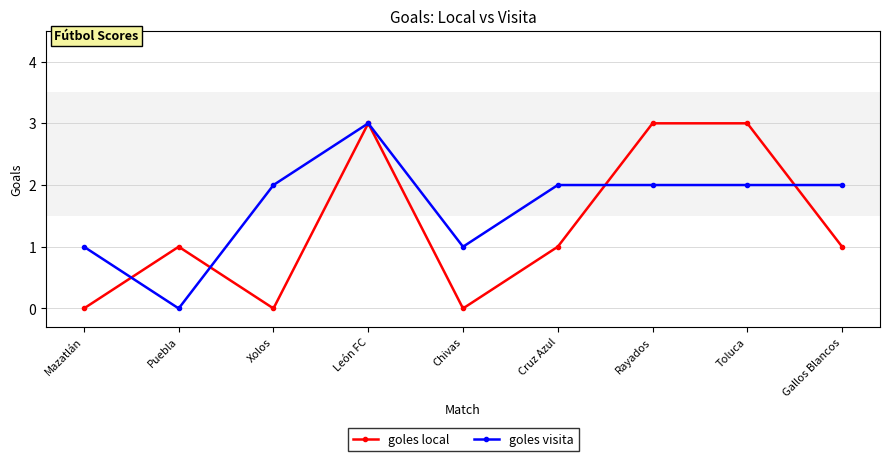

Does the chart display data point markers on the line(s)?

Yes